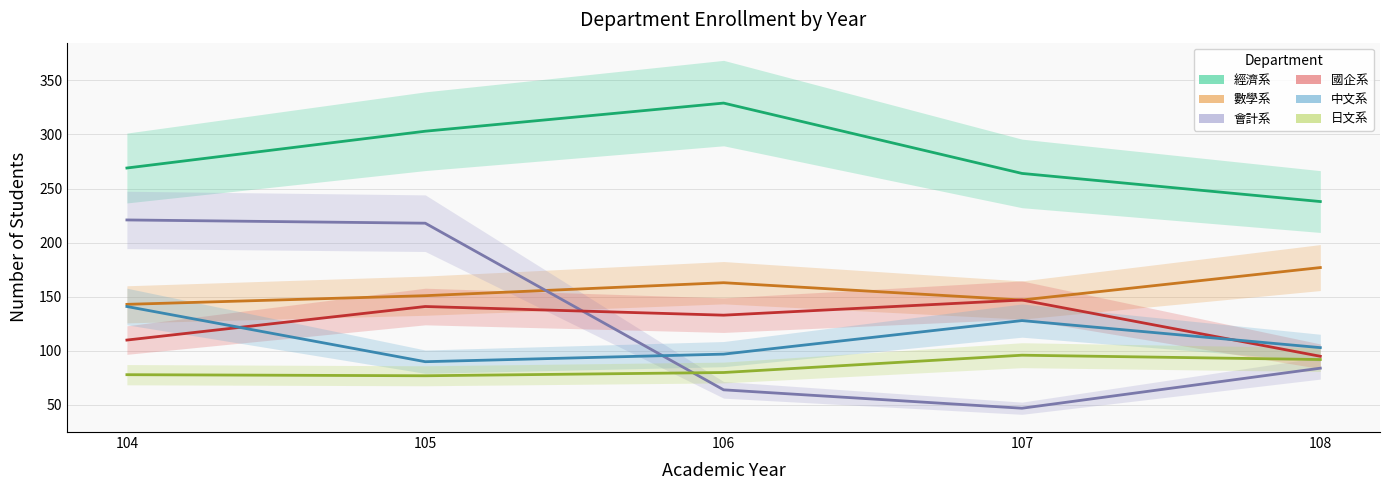

What is the value of the 日文系 point at the 2nd from the left?

77